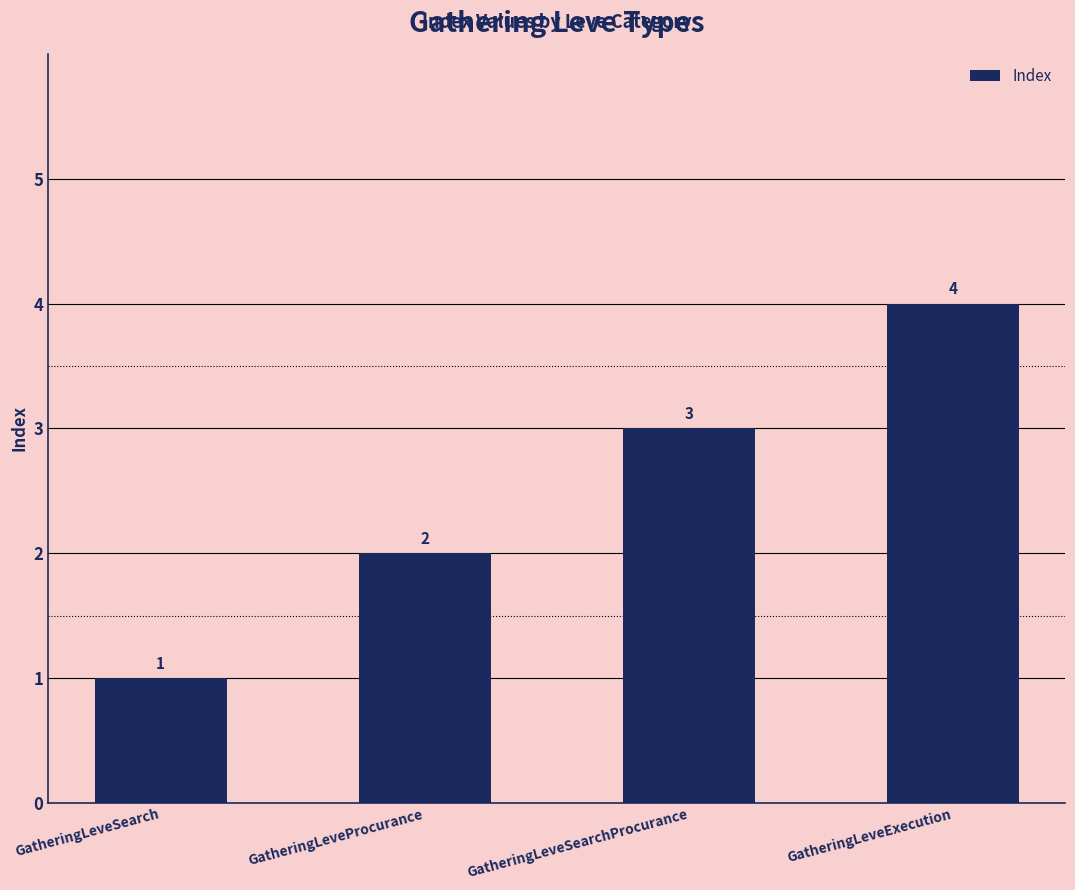

Reading left to right, extract all data points from this chart.

GatheringLeveSearch=1	GatheringLeveProcurance=2	GatheringLeveSearchProcurance=3	GatheringLeveExecution=4